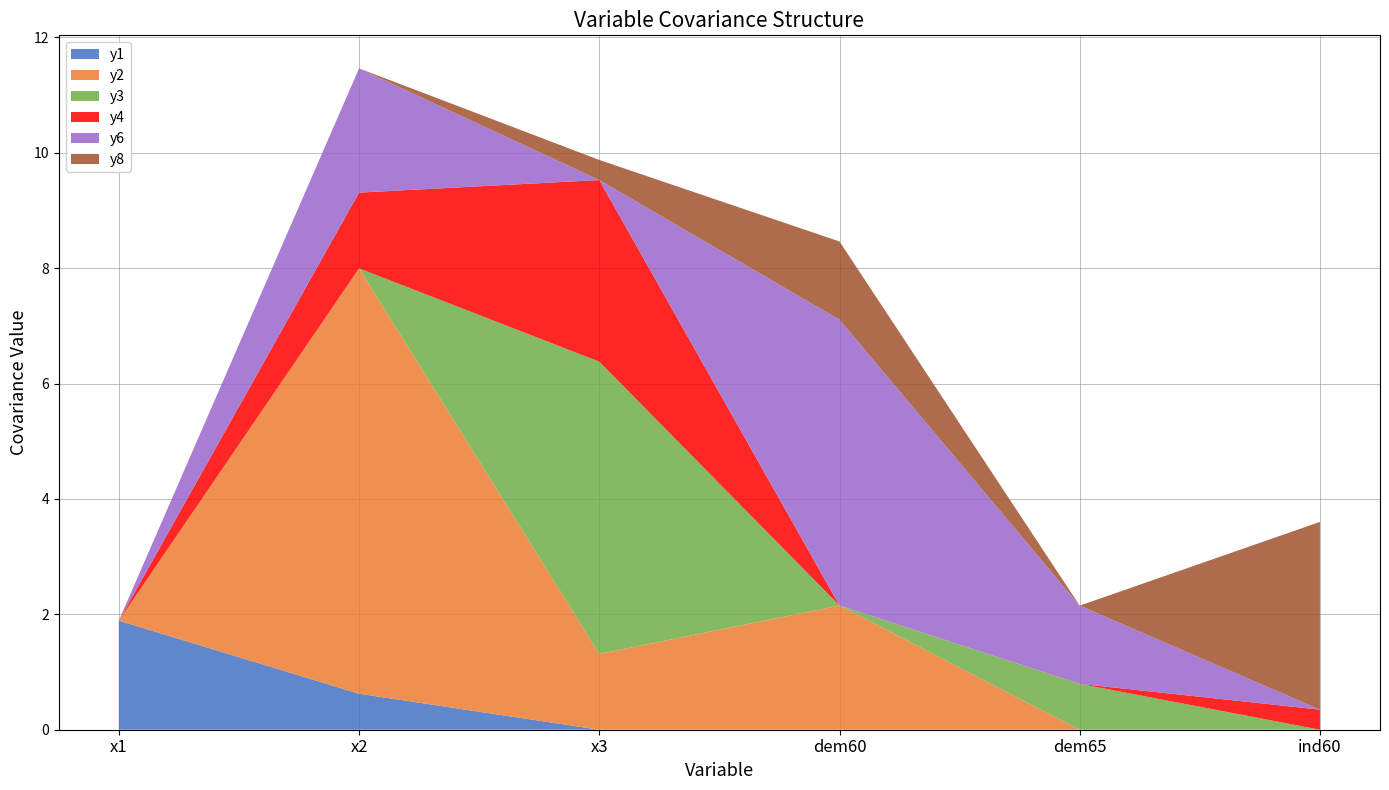

Reading left to right, list all the values displayed in this chart.

y1: x1=1.9	x2=0.6	x3=0.0	dem60=0.0	dem65=0.0	ind60=0.0
y2: x1=0.0	x2=7.4	x3=1.3	dem60=2.2	dem65=0.0	ind60=0.0
y3: x1=0.0	x2=0.0	x3=5.1	dem60=0.0	dem65=0.8	ind60=0.0
y4: x1=0.0	x2=1.3	x3=3.1	dem60=0.0	dem65=0.0	ind60=0.3
y6: x1=0.0	x2=2.2	x3=0.0	dem60=5.0	dem65=1.4	ind60=0.0
y8: x1=0.0	x2=0.0	x3=0.3	dem60=1.4	dem65=0.0	ind60=3.3